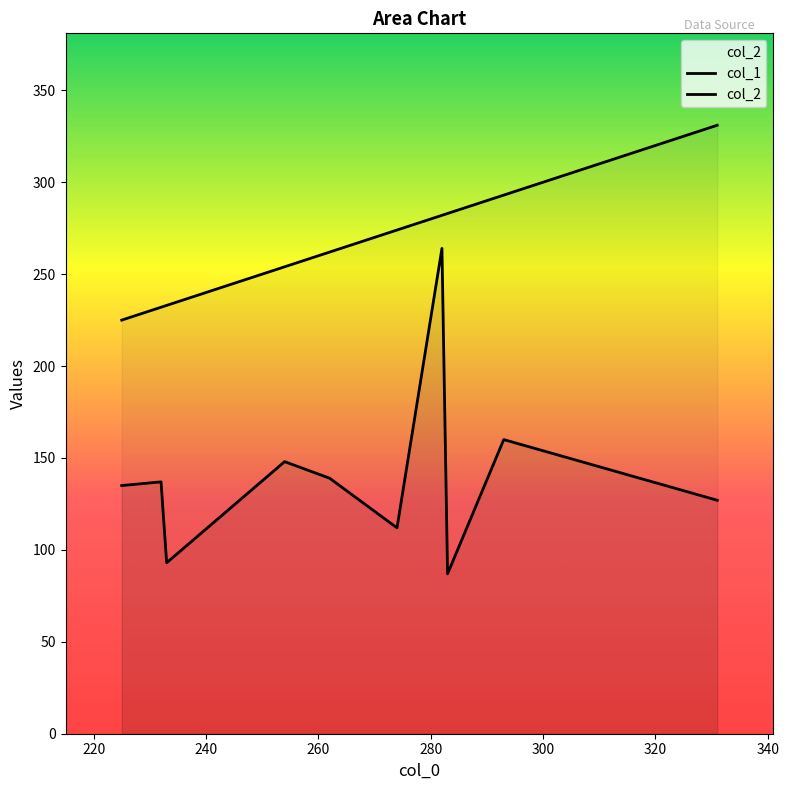

What is the sum of the col_1 values at 220 and 260?

285